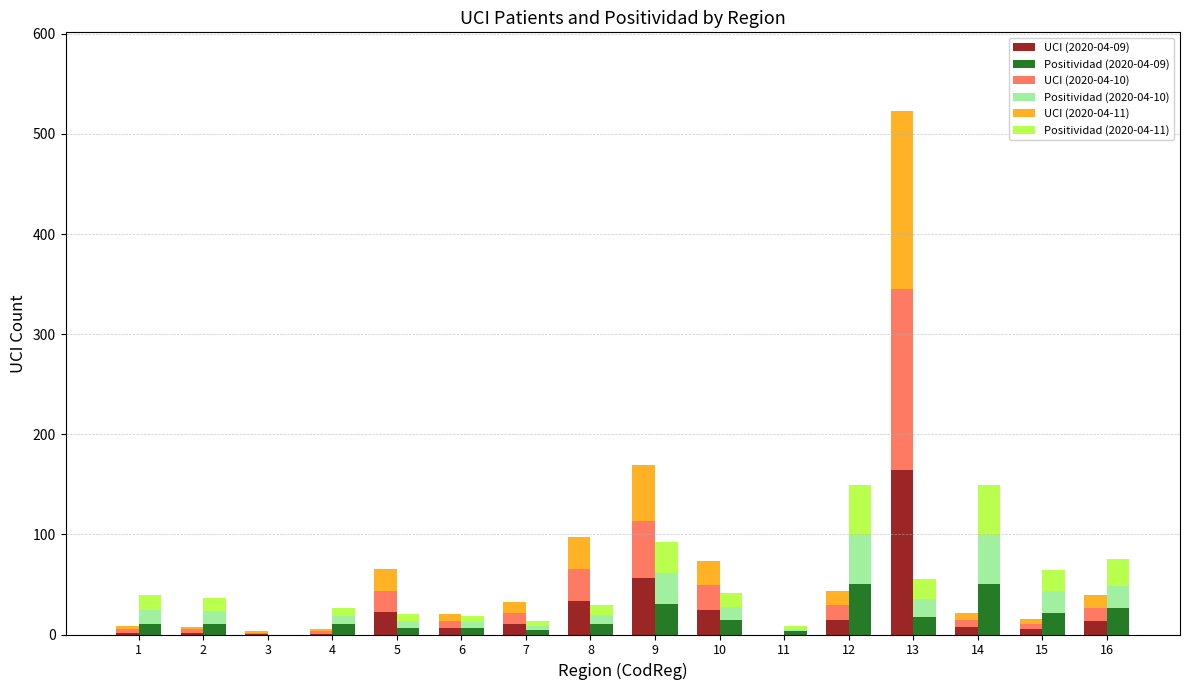

Reading left to right, what are all the values shown in this chart?

UCI (2020-04-09): 1=2.0	2=2.0	3=1.0	4=1.0	5=22.0	6=6.0	7=10.0	8=33.0	9=56.0	10=24.0	11=0.0	12=14.0	13=164.0	14=7.0	15=5.0	16=13.0
Positividad (2020-04-09): 1=10.9	2=10.9	3=0.0	4=10.1	5=7.0	6=6.6	7=4.3	8=10.5	9=30.8	10=14.0	11=3.1	12=50.1	13=17.3	14=50.0	15=21.5	16=26.5
UCI (2020-04-10): 1=3.0	2=3.0	3=1.0	4=2.0	5=21.0	6=7.0	7=11.0	8=32.0	9=57.0	10=25.0	11=0.0	12=15.0	13=181.0	14=7.0	15=5.0	16=13.0
Positividad (2020-04-10): 1=13.3	2=12.8	3=0.0	4=8.3	5=6.6	6=5.8	7=4.4	8=9.0	9=31.0	10=13.3	11=2.1	12=49.5	13=18.2	14=49.2	15=22.3	16=22.0
UCI (2020-04-11): 1=3.0	2=2.0	3=1.0	4=2.0	5=22.0	6=7.0	7=11.0	8=32.0	9=56.0	10=24.0	11=0.0	12=14.0	13=178.0	14=7.0	15=5.0	16=13.0
Positividad (2020-04-11): 1=15.7	2=12.4	3=0.0	4=8.0	5=7.2	6=6.1	7=4.4	8=10.5	9=30.8	10=14.0	11=3.1	12=50.1	13=19.8	14=50.0	15=20.4	16=26.5